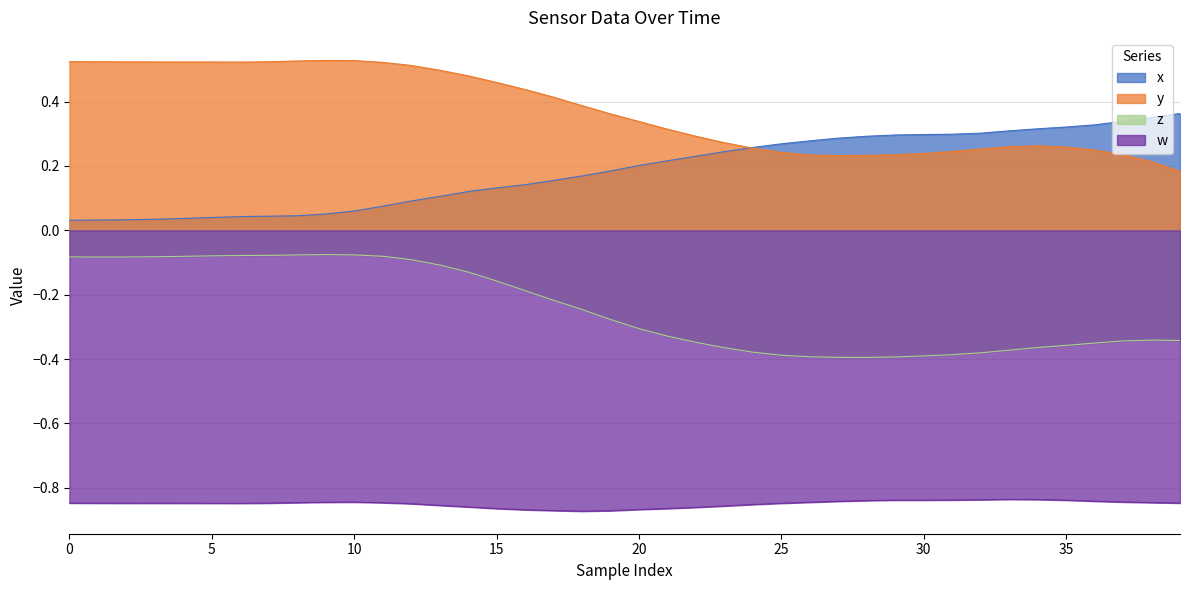

Count the y values in the range 0 to 1.

40